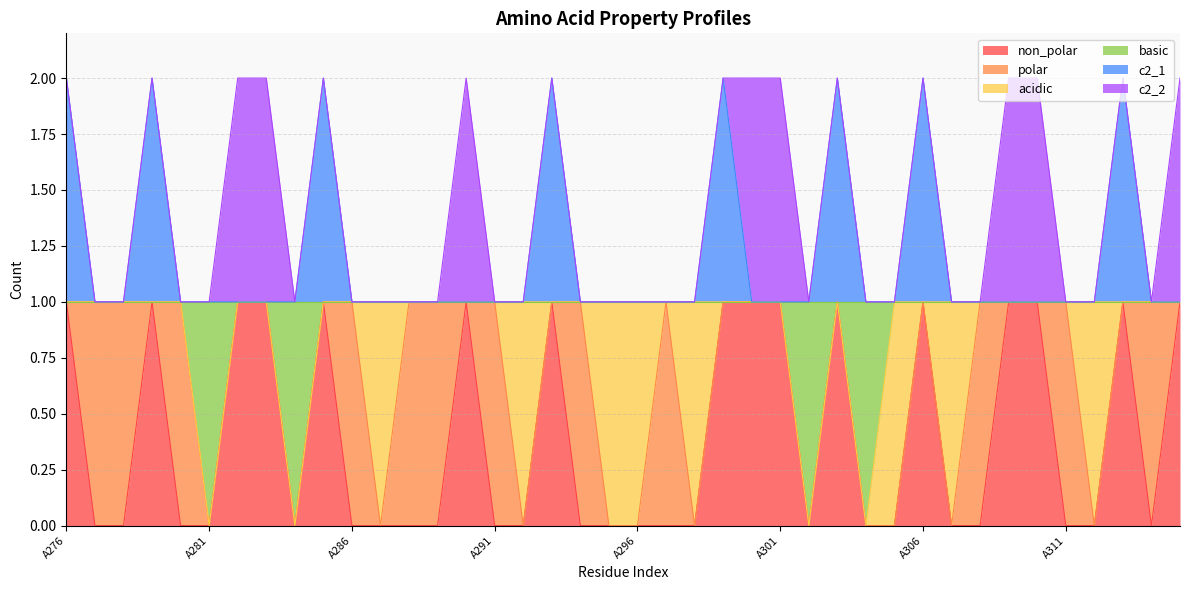

True or false: non_polar and c2_1 intersect in this chart.

False